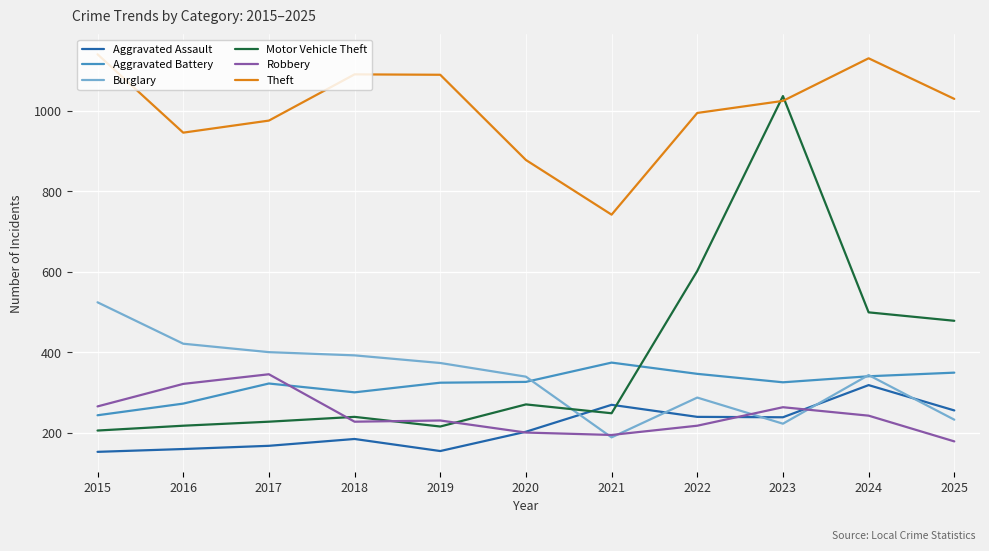

Is it true that Burglary equals 373 at 2019?

True